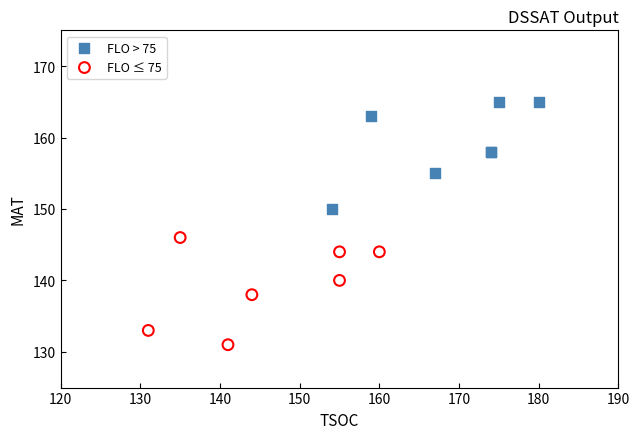

Which series reaches the maximum Y coordinate?

FLO > 75